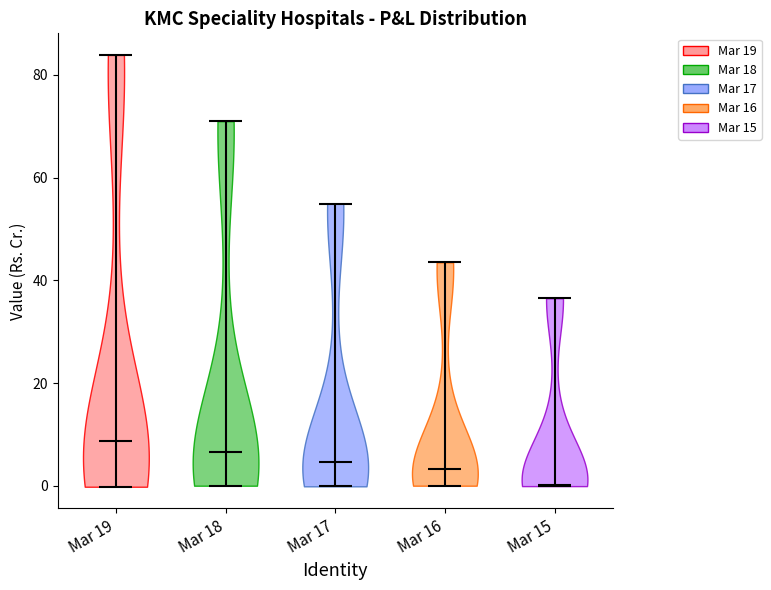

Reading left to right, read every violin against the y-axis: where its median line is, and the lowest and highest points it reaches. The values are not printed on the chart, so give them approximately, as read against the axis.

Mar 19: median line 8, lowest point 0, highest point 84
Mar 18: median line 6, lowest point 0, highest point 70
Mar 17: median line 4, lowest point 0, highest point 54
Mar 16: median line 4, lowest point 0, highest point 44
Mar 15: median line 0, lowest point 0, highest point 36